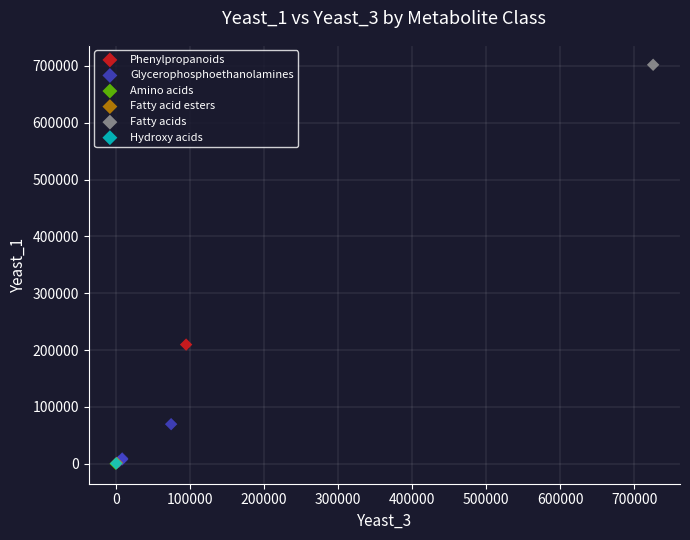

What are all the series names shown in the legend?

Phenylpropanoids, Glycerophosphoethanolamines, Amino acids, Fatty acid esters, Fatty acids, Hydroxy acids